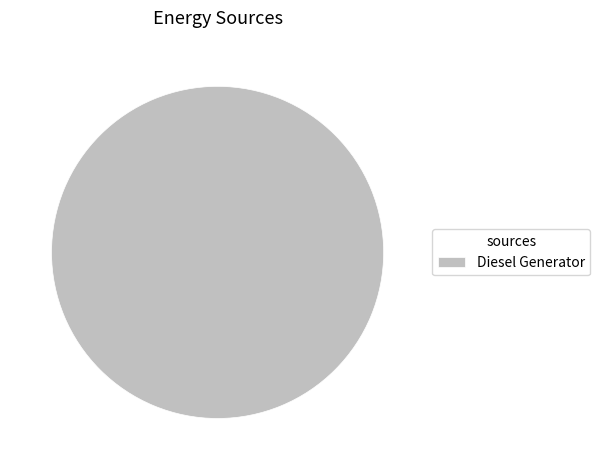

Which category accounts for the majority?

Diesel Generator